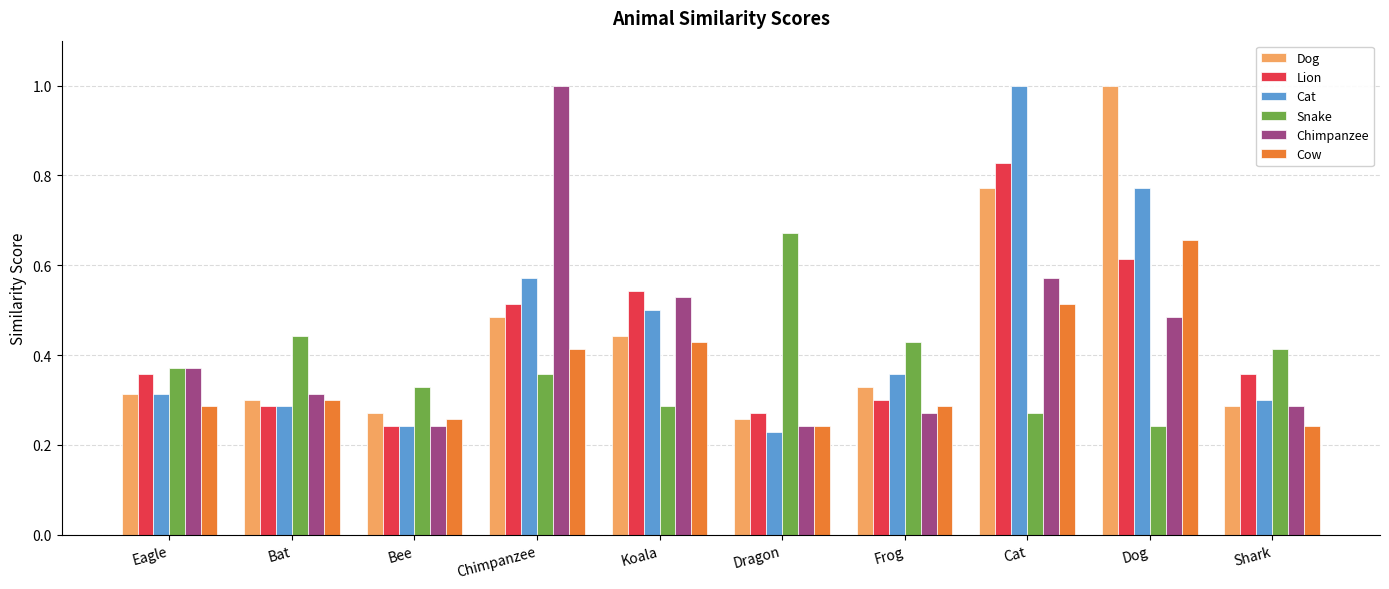

Where is Lion nearest to the value 0?

Bee